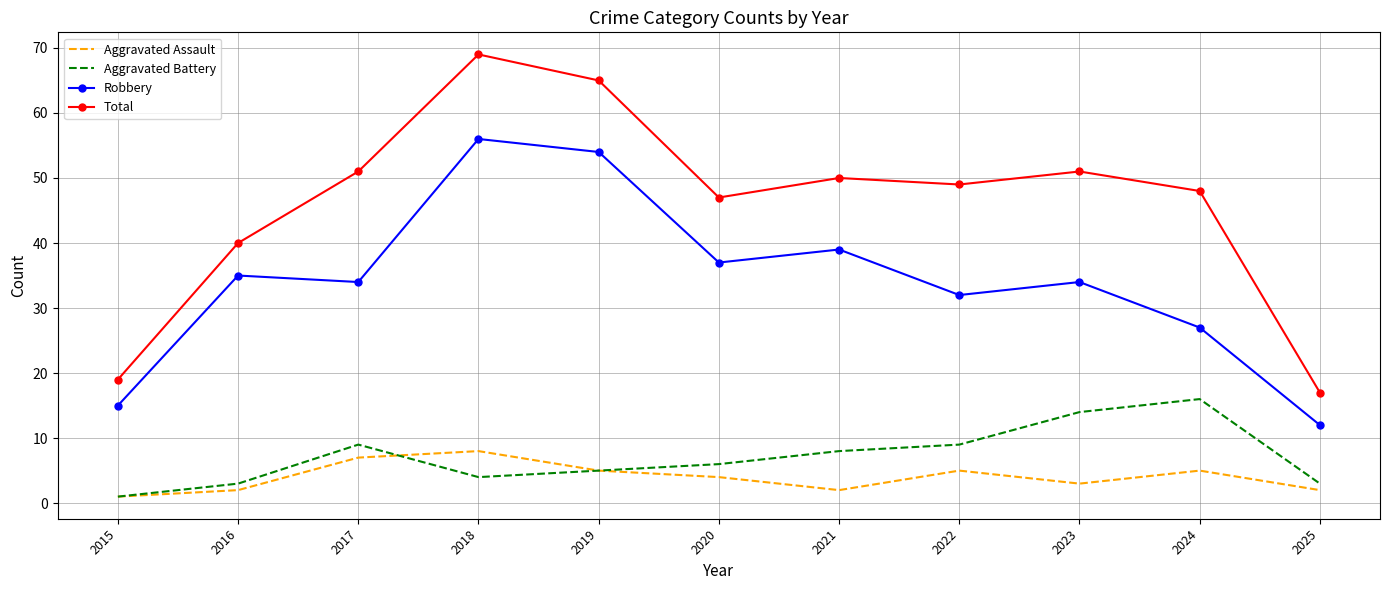

Which category has the highest value across all series?

2018